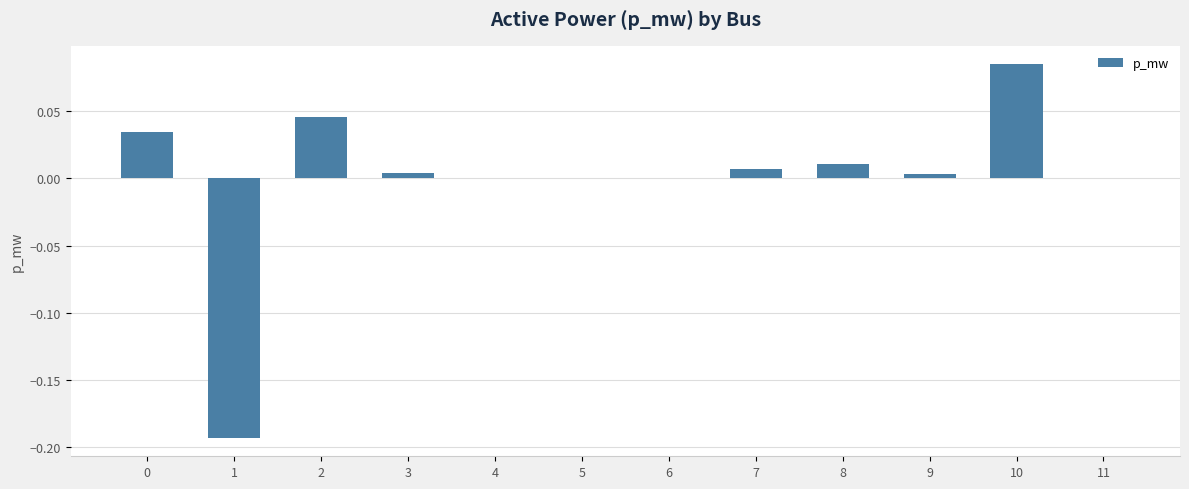

Which has a higher value, 6 or 1?

6